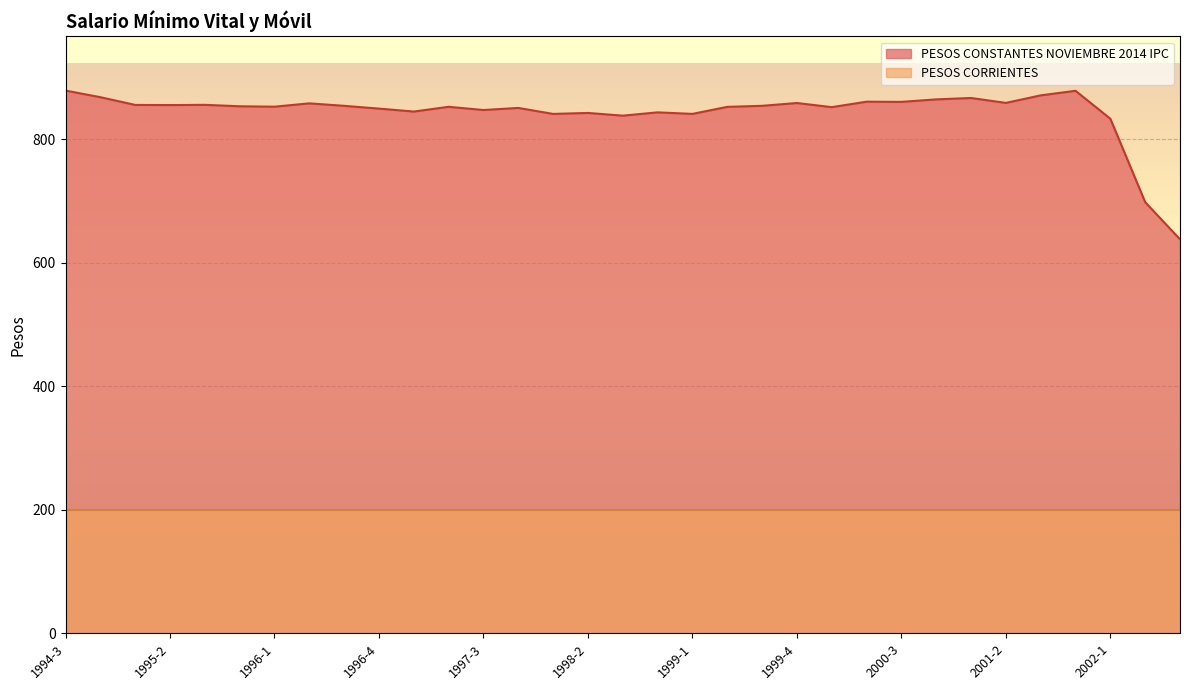

Is it true that the value at 2002-1 is 832.8?

True